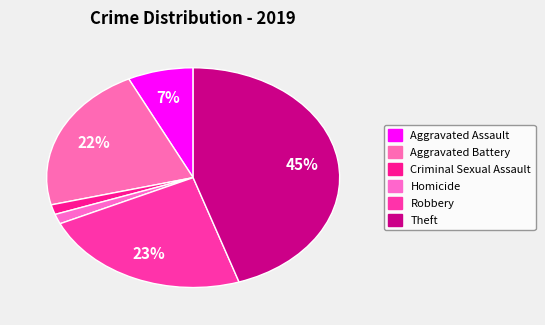

Count the number of slices in the pie.

6